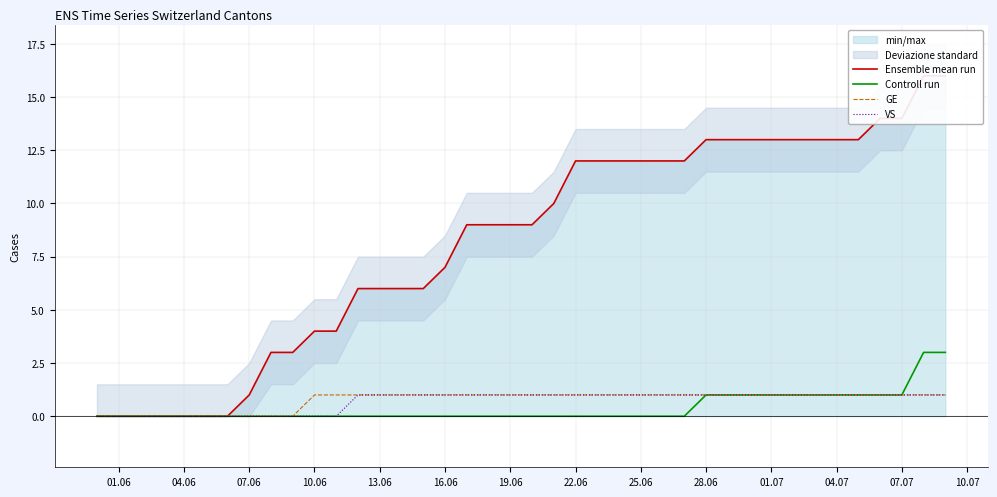

List the series in order of their peak value, highest first.

Ensemble mean run, Controll run, GE, VS